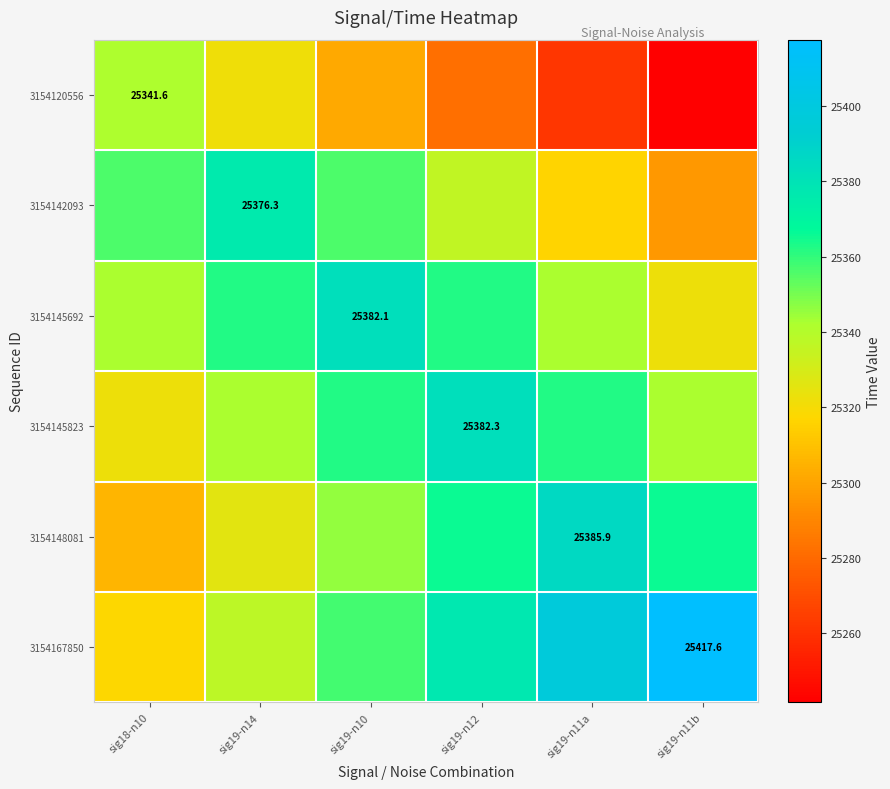

The 3154145692 series shows 15175.4 at sig18-n10. True or false?

False